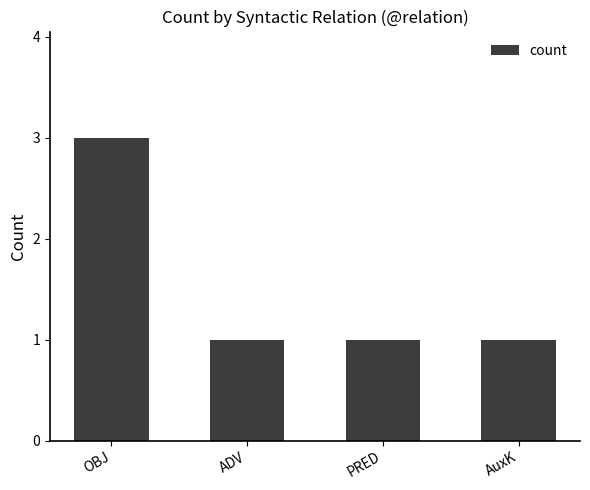

What is the ratio of the value at ADV to the value at PRED?

1.0